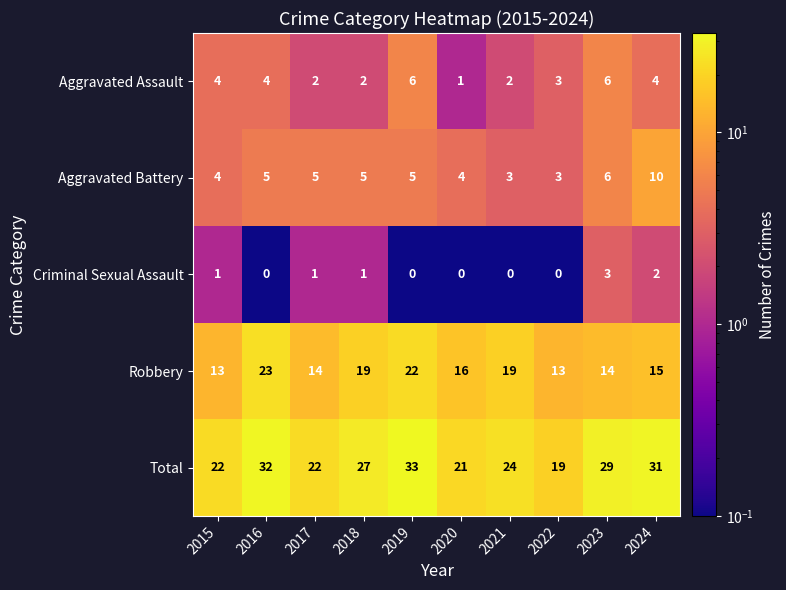

Which series has the widest spread of values?

Total